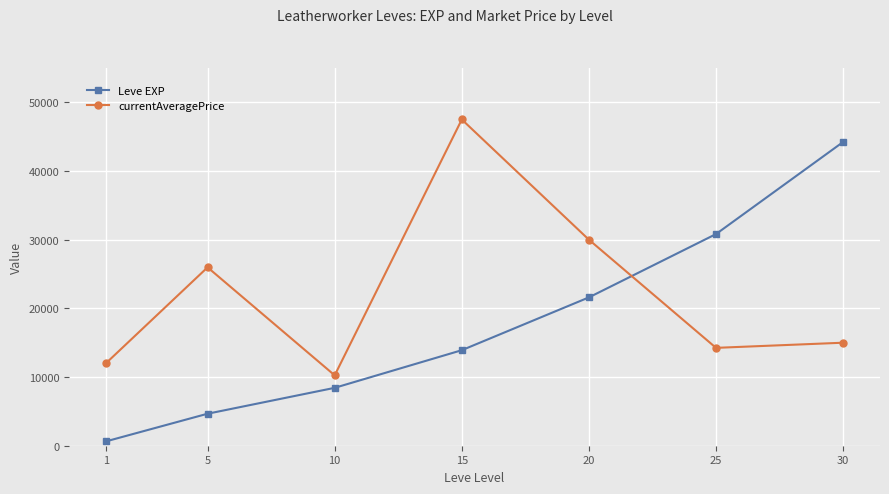

Which label corresponds to the largest value in the chart?

15